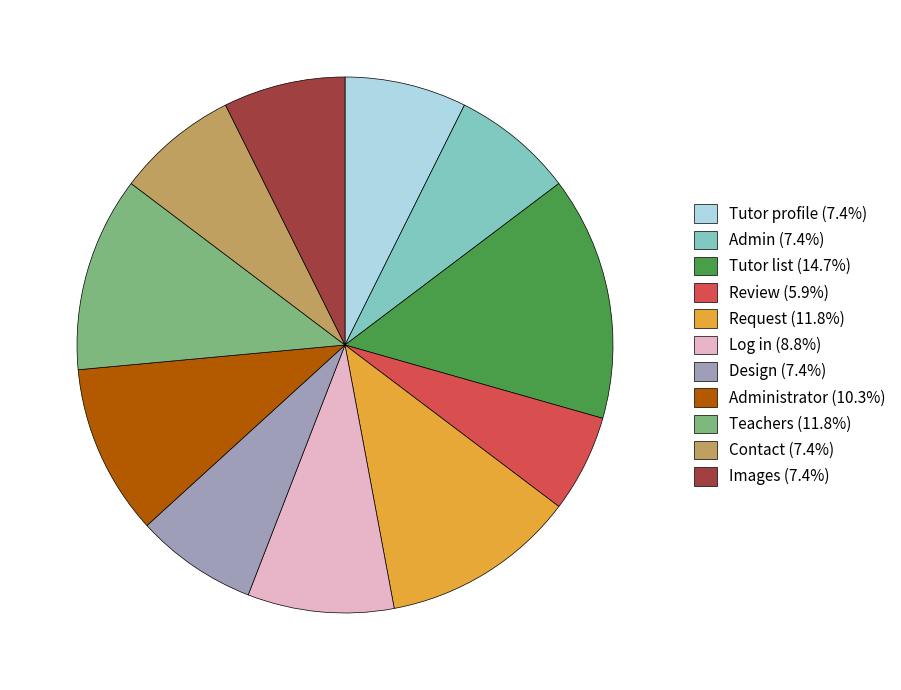

Does any single category account for the majority?

No